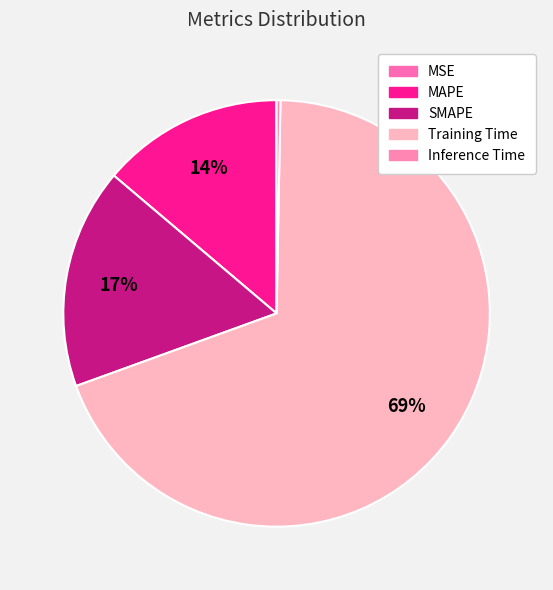

How many slices are in this pie chart?

5